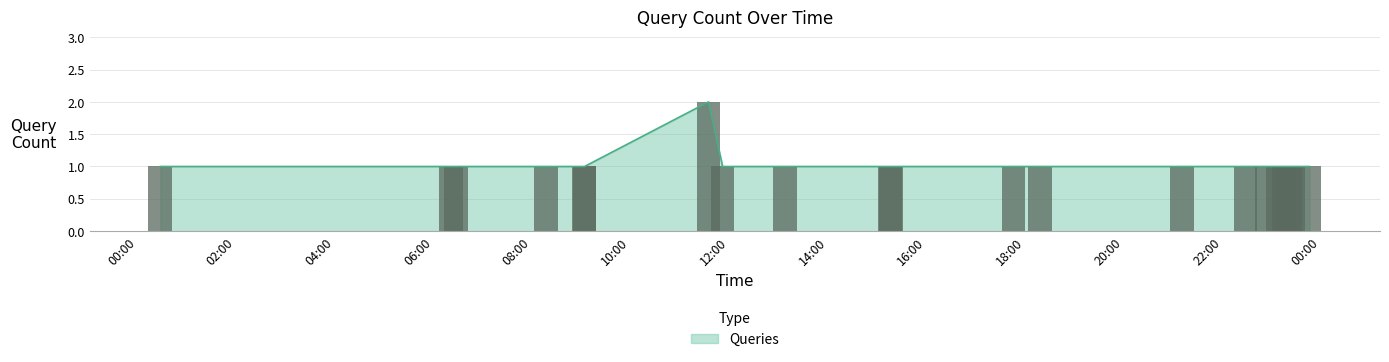

What is the minimum value shown in the chart?

1